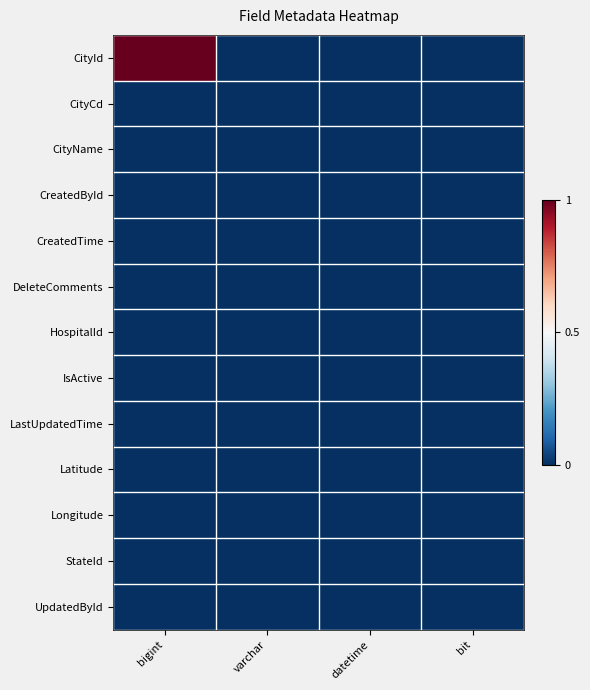

List the series in order of their peak value, lowest first.

CityCd, CityName, CreatedById, CreatedTime, DeleteComments, HospitalId, IsActive, LastUpdatedTime, Latitude, Longitude, StateId, UpdatedById, CityId